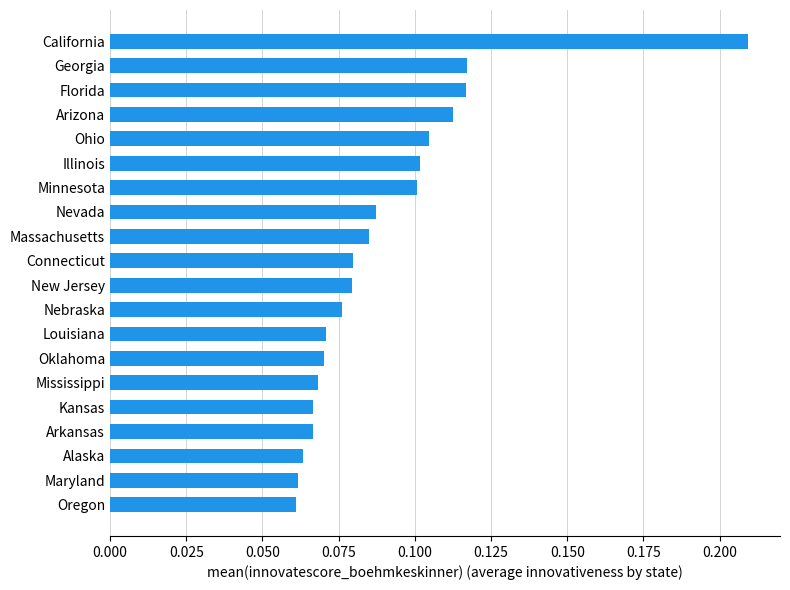

What is the sum of the values at Arizona and California?

0.3